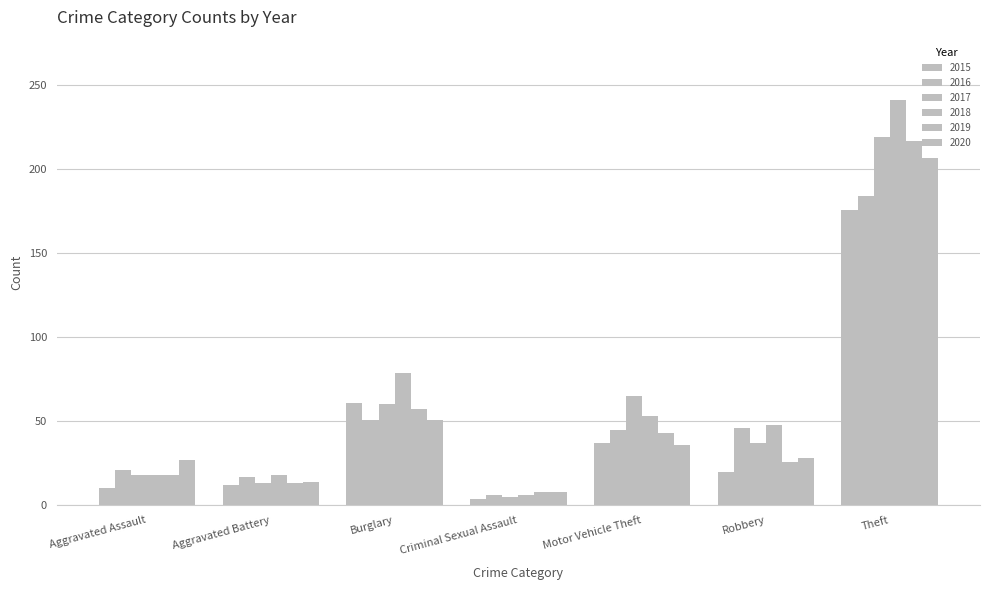

Count the number of categories in the chart.

7